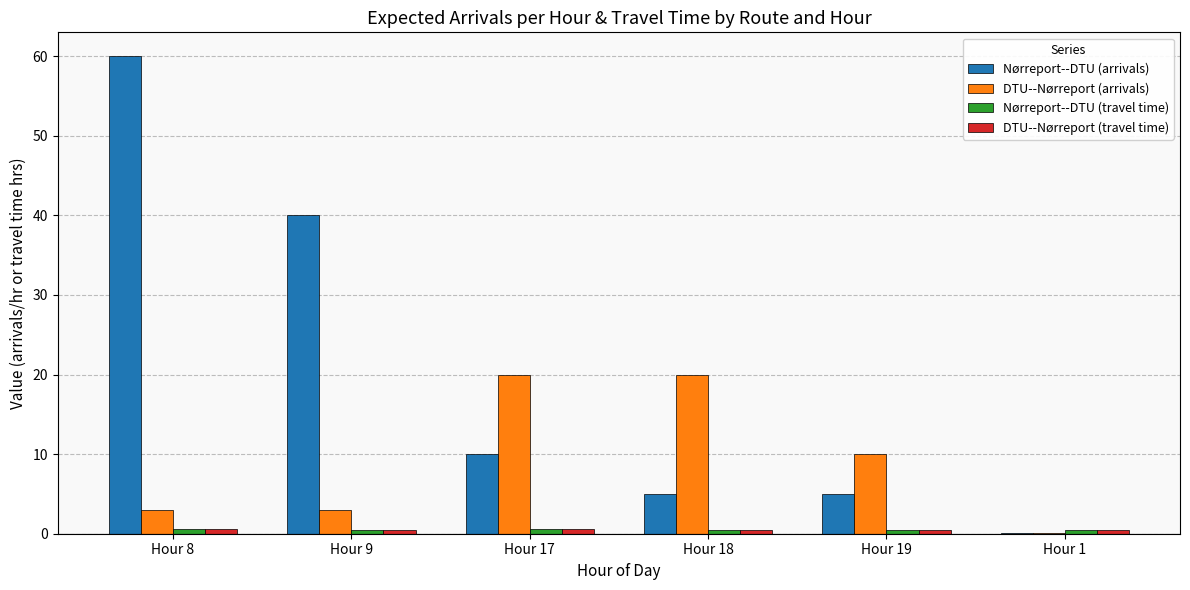

Between Hour 19 and Hour 1, which series saw the biggest shift?

DTU--Nørreport (arrivals)